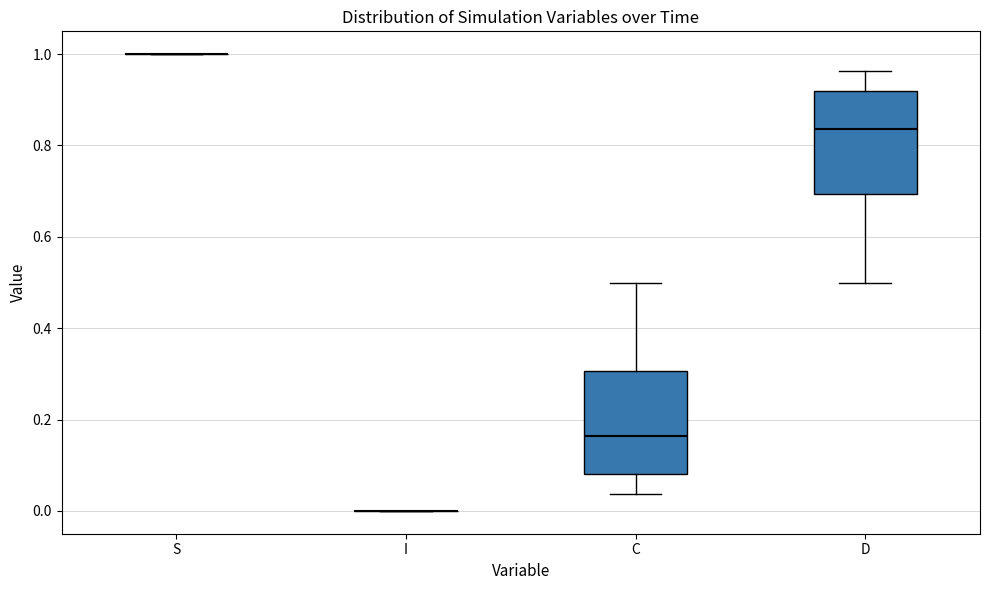

Reading left to right, read every box against the y-axis: the position of its median line, the range the box covers, and the ends of its whiskers. The values are not printed on the chart, so give them approximately, as read against the axis.

S: box collapsed to a line at 1.00, whiskers 1.00 to 1.00
I: box collapsed to a line at 0.00, whiskers 0.00 to 0.00
C: median 0.16, box 0.08 to 0.30, whiskers 0.04 to 0.50
D: median 0.84, box 0.70 to 0.92, whiskers 0.50 to 0.96